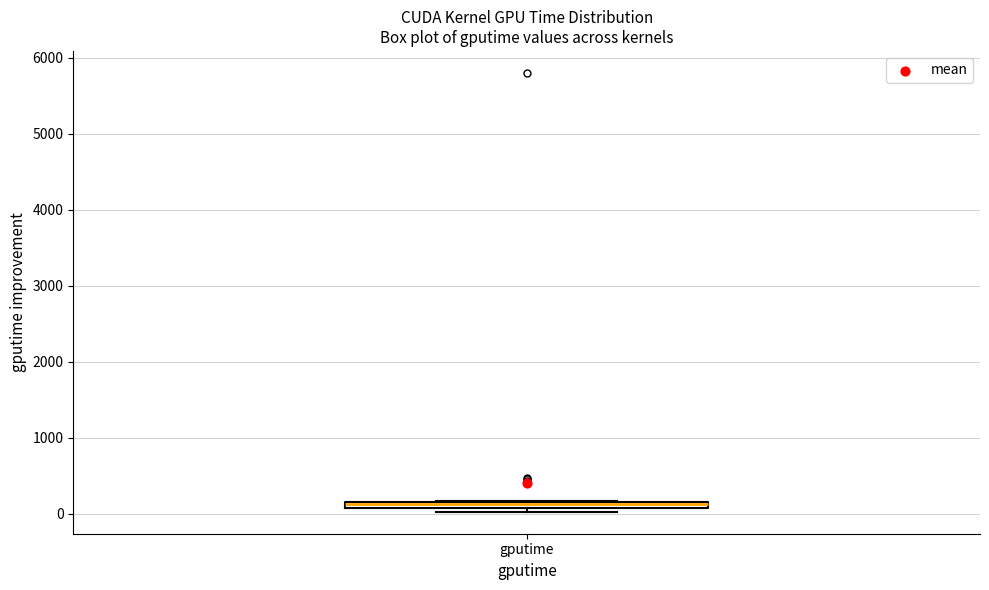

Where is the lower edge of the box for gputime on the y-axis? The values are not printed on the chart, so give them approximately, as read against the axis.

100